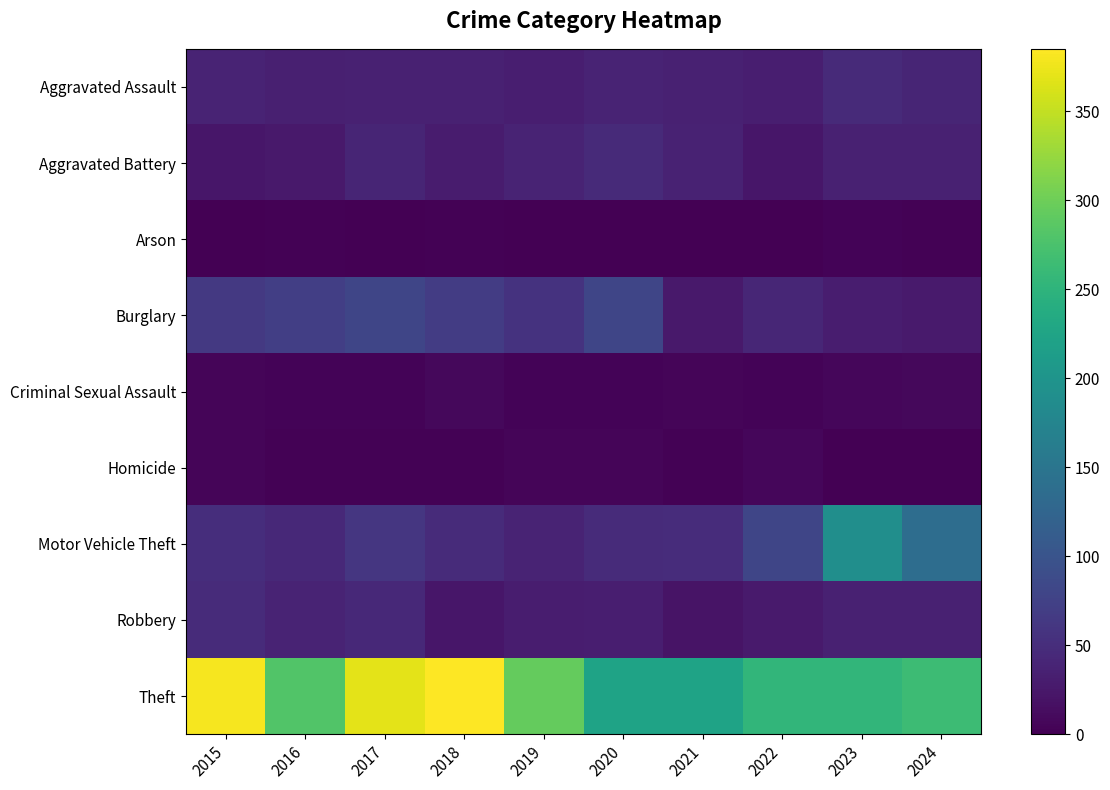

Which label corresponds to the smallest value in the chart?

2019